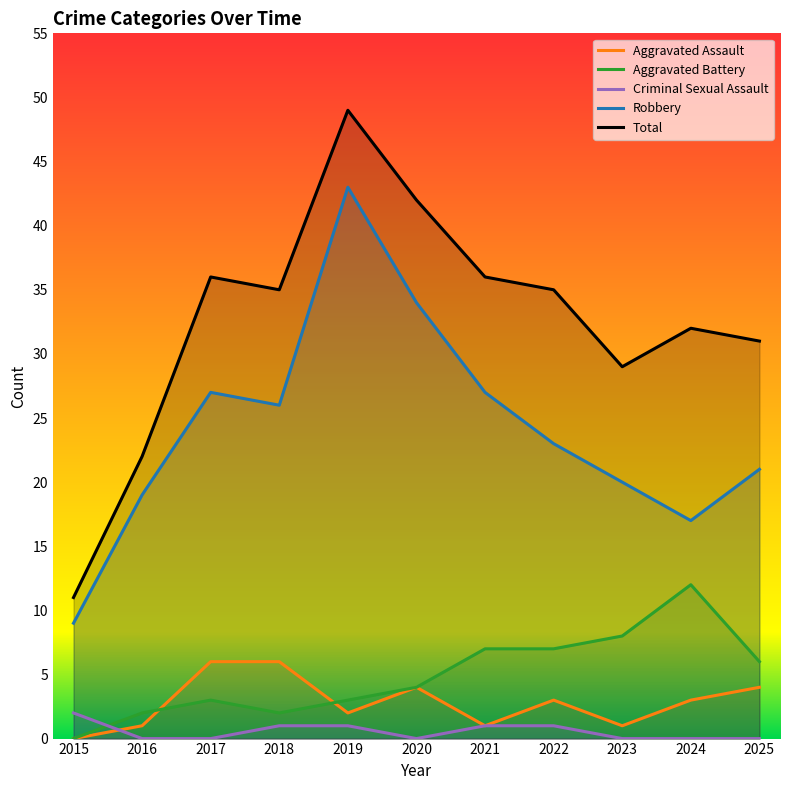

Does the chart have visible grid lines?

No